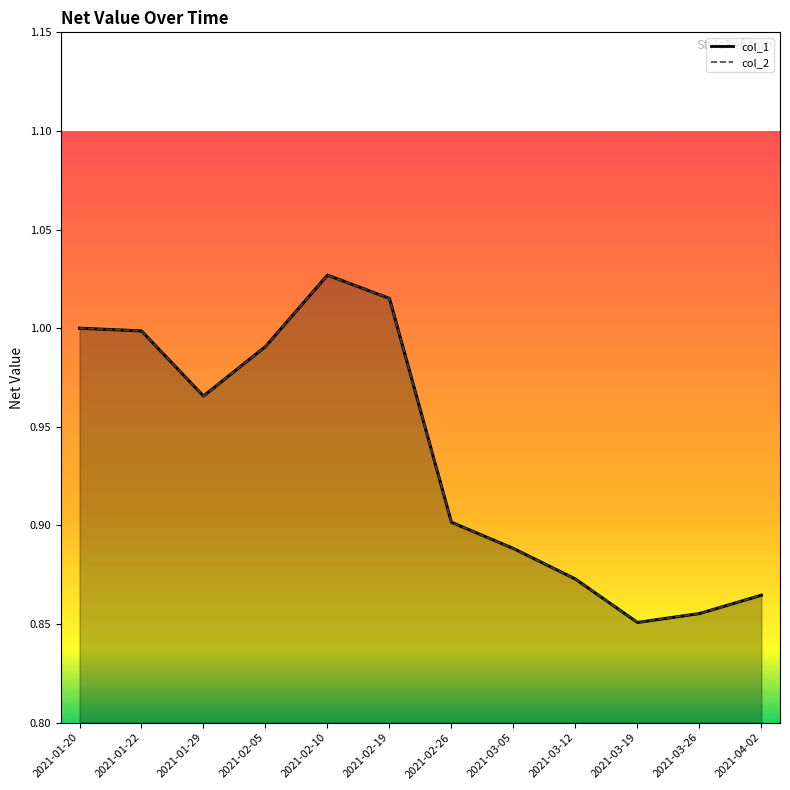

What are all the series names shown in the legend?

col_1, col_2